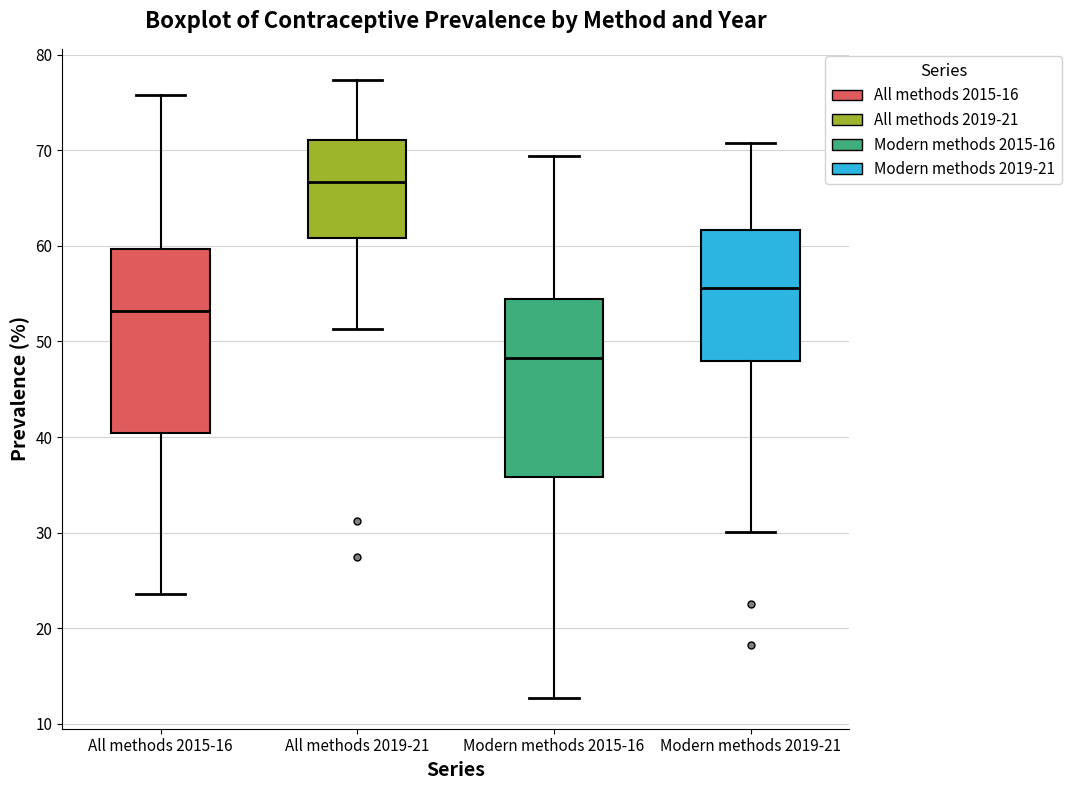

Reading left to right, transcribe this box plot: for each box, give where its median line is, the range the box spans, and where its two whiskers end, as read against the y-axis. The values are not printed on the chart, so give them approximately, as read against the axis.

All methods 2015-16: median 53, box 40 to 60, whiskers 24 to 76
All methods 2019-21: median 67, box 61 to 71, whiskers 51 to 77
Modern methods 2015-16: median 48, box 36 to 55, whiskers 13 to 69
Modern methods 2019-21: median 56, box 48 to 62, whiskers 30 to 71